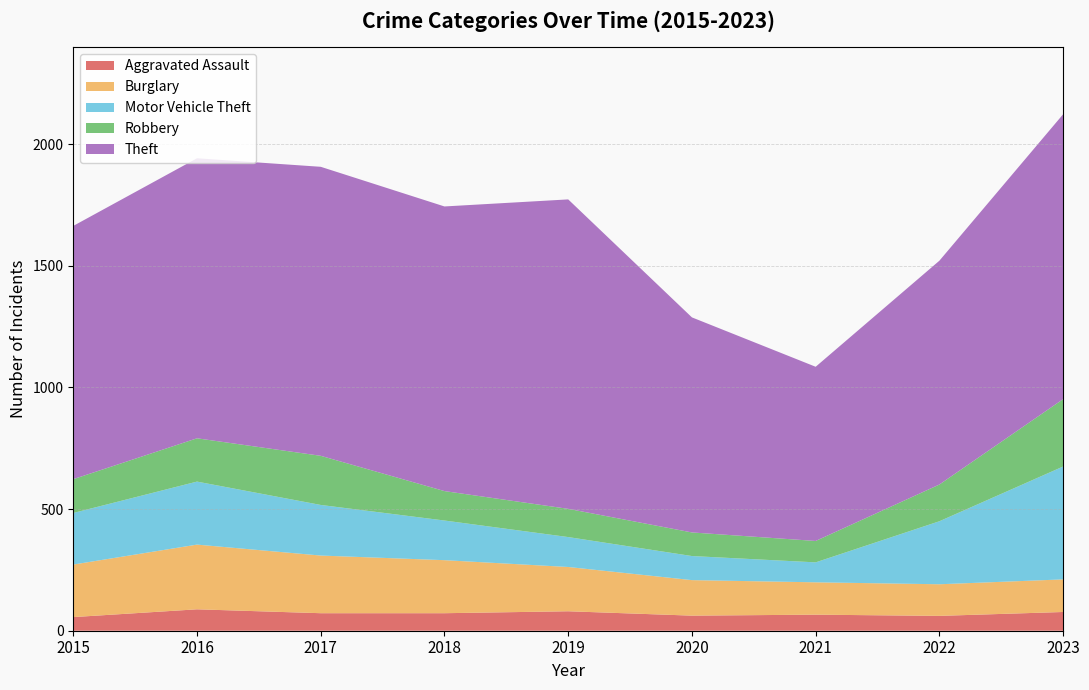

Reading left to right, list all the values displayed in this chart.

Aggravated Assault: 2015=56	2016=88	2017=72	2018=72	2019=80	2020=62	2021=66	2022=61	2023=77
Burglary: 2015=216	2016=266	2017=237	2018=218	2019=182	2020=146	2021=133	2022=130	2023=134
Motor Vehicle Theft: 2015=212	2016=259	2017=208	2018=163	2019=123	2020=99	2021=82	2022=259	2023=464
Robbery: 2015=139	2016=178	2017=202	2018=121	2019=116	2020=97	2021=88	2022=151	2023=277
Theft: 2015=1041	2016=1151	2017=1188	2018=1170	2019=1272	2020=884	2021=716	2022=920	2023=1171